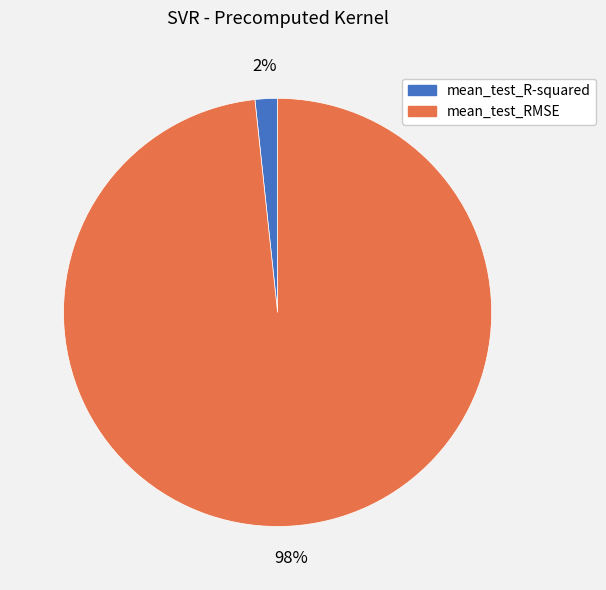

What percentage is the mean_test_R-squared slice, to the nearest percent?

2%